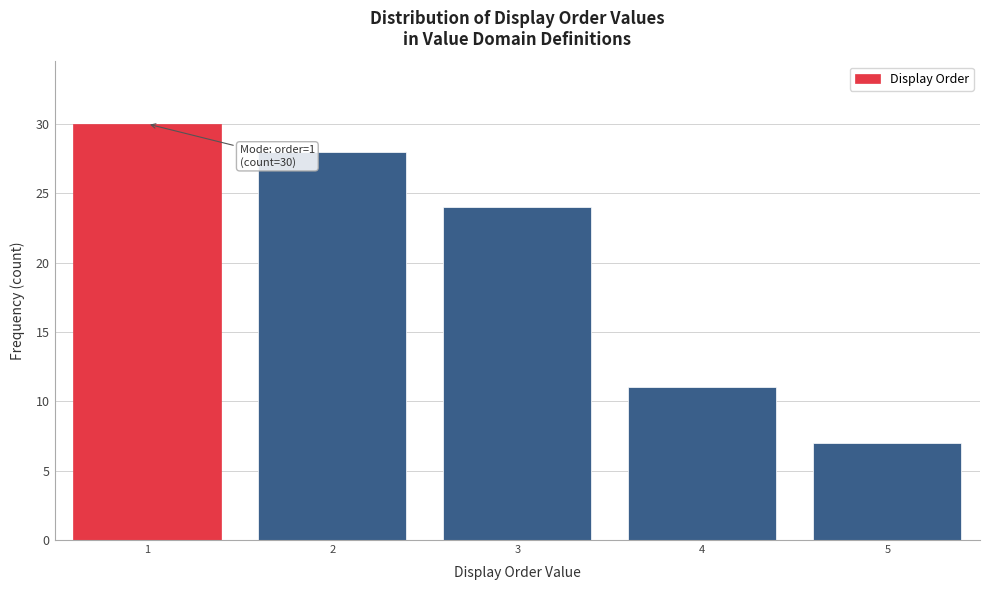

Reading right to left, extract all data points from this chart.

7	11	24	28	30